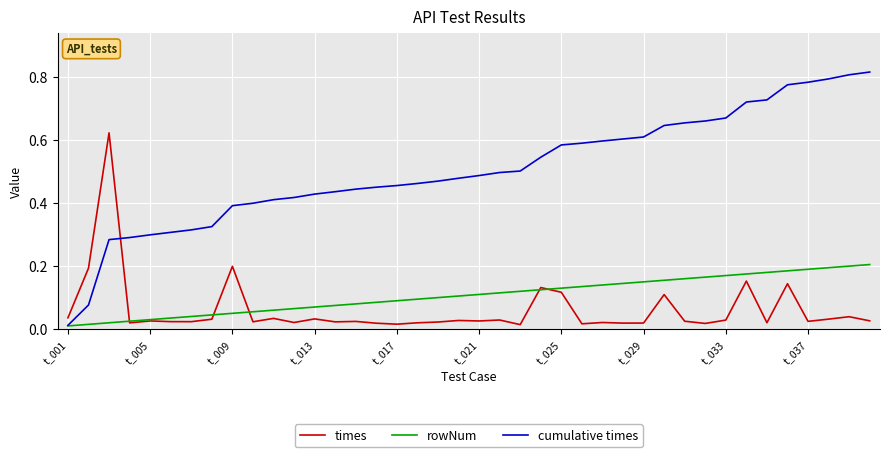

Rank the series by their maximum value, from highest to lowest.

cumulative times, times, rowNum